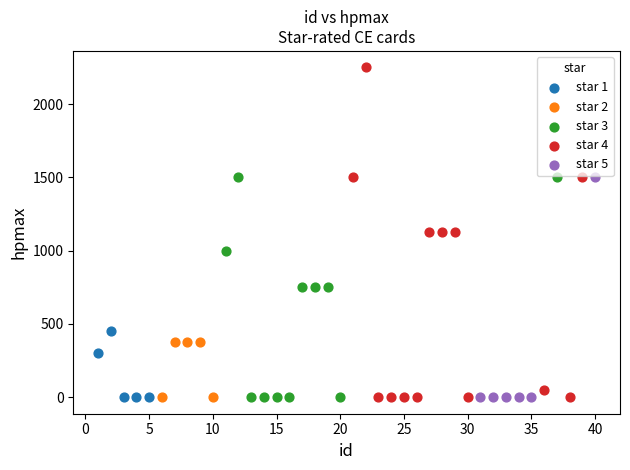

Which series has the widest spread of Y values?

star 4